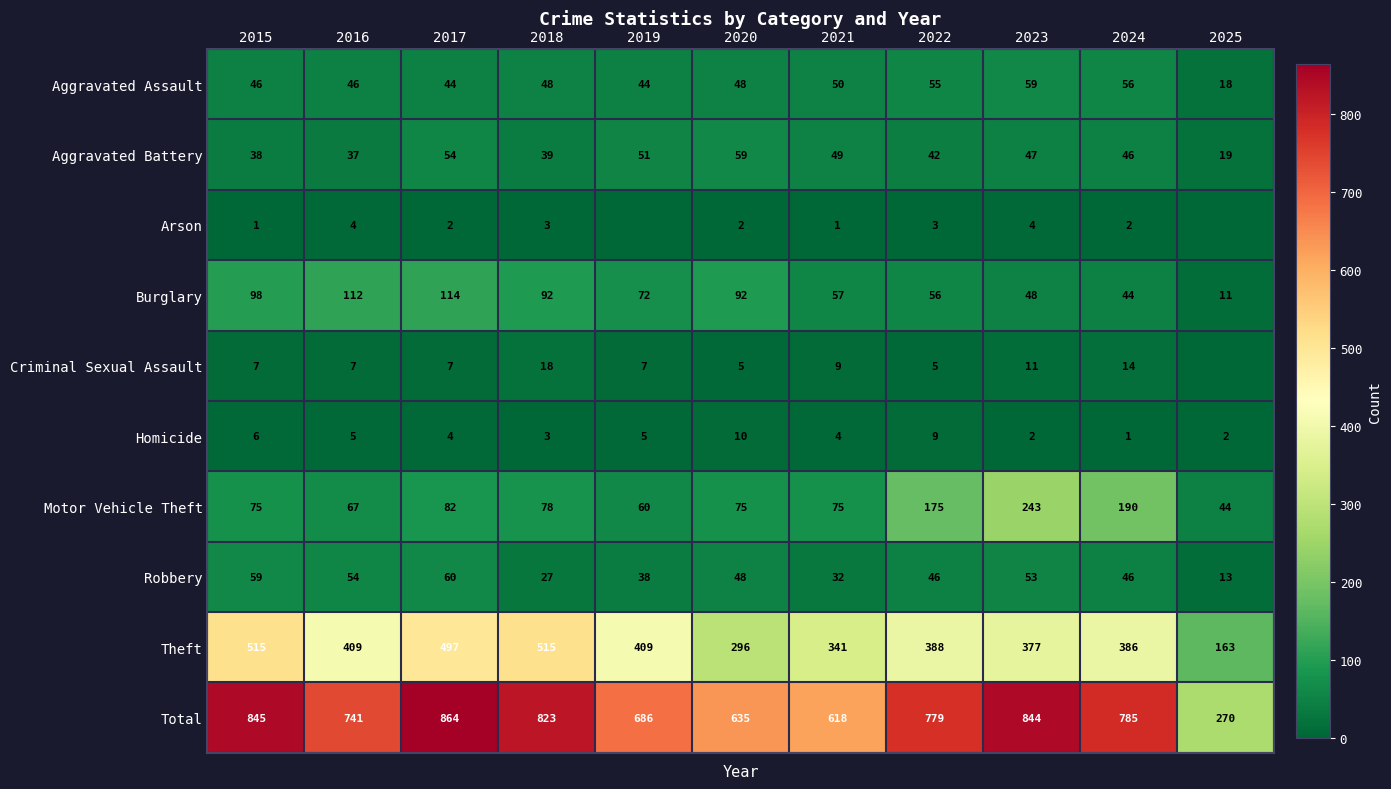

What is the difference between the highest and lowest values at 2022?

776